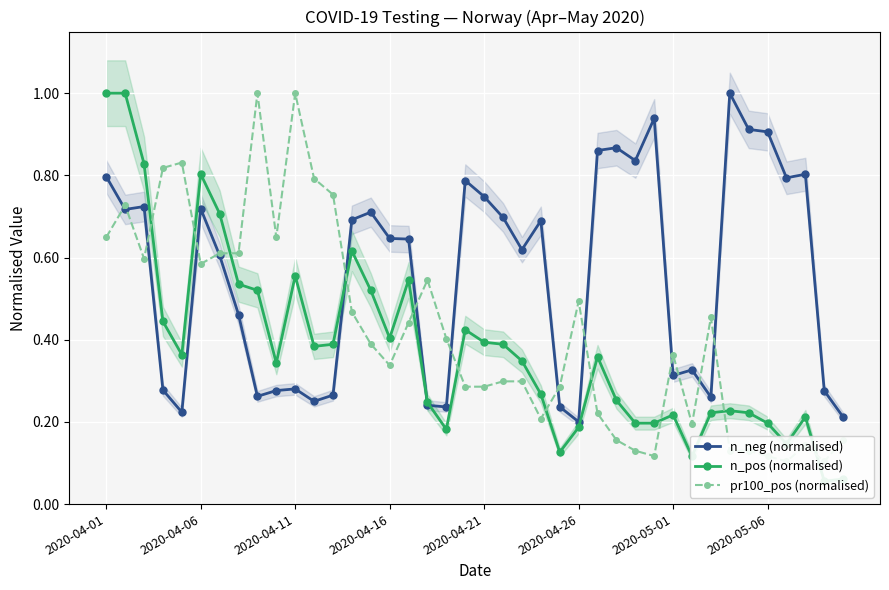

True or false: n_neg (normalised) has more than 2 points higher than both neighbors.

True